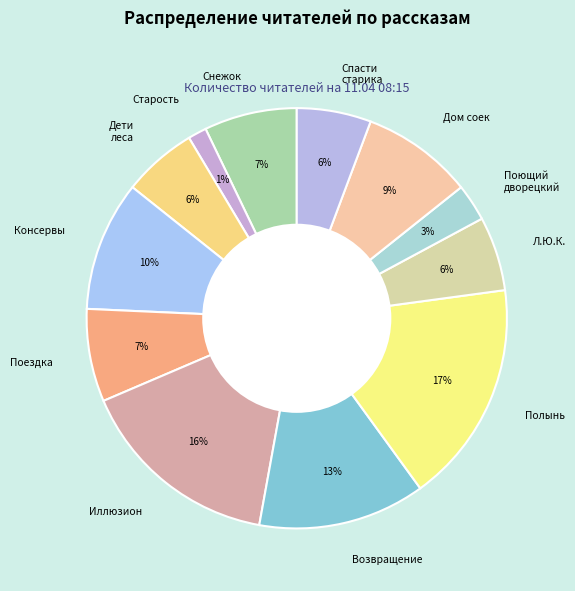

To the nearest percent, what is the average slice percentage?

8%